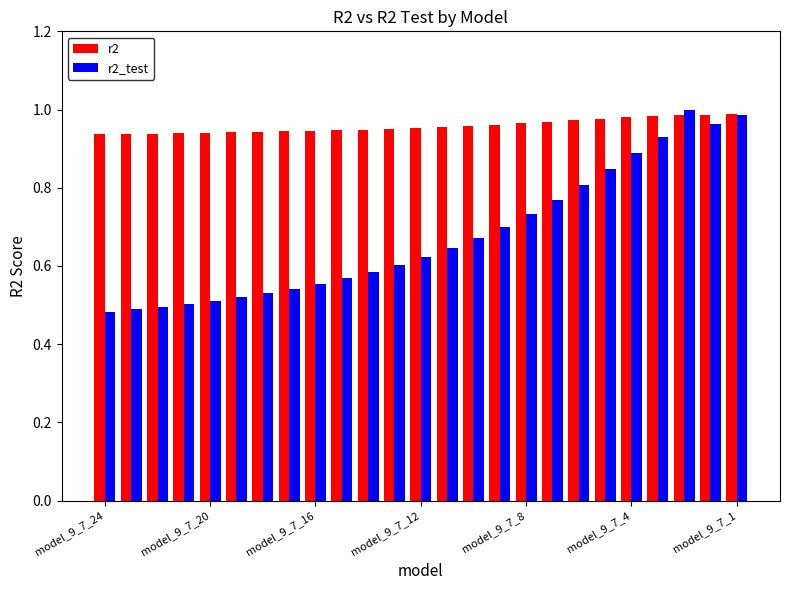

Which series has the widest spread of values?

r2_test